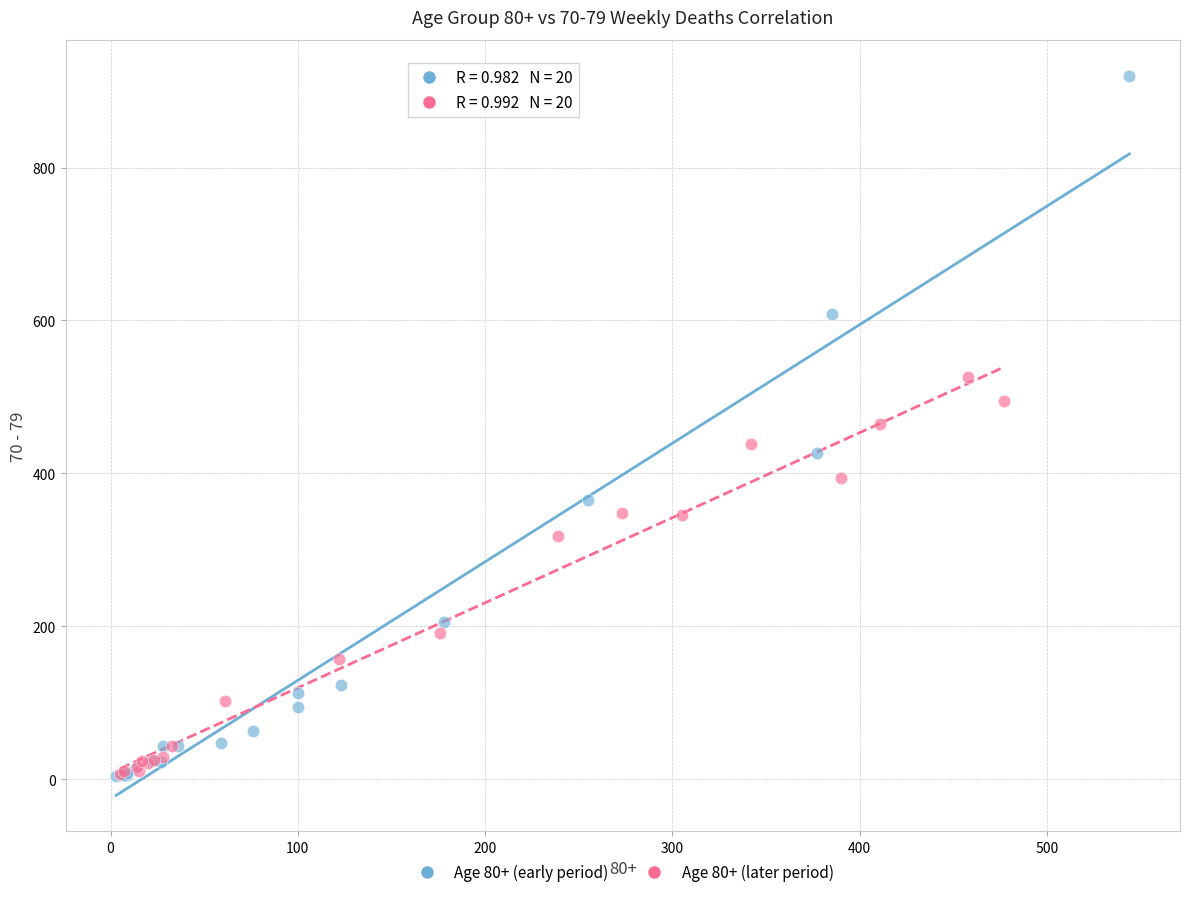

Which series reaches the maximum Y coordinate?

Age 80+ (early period)